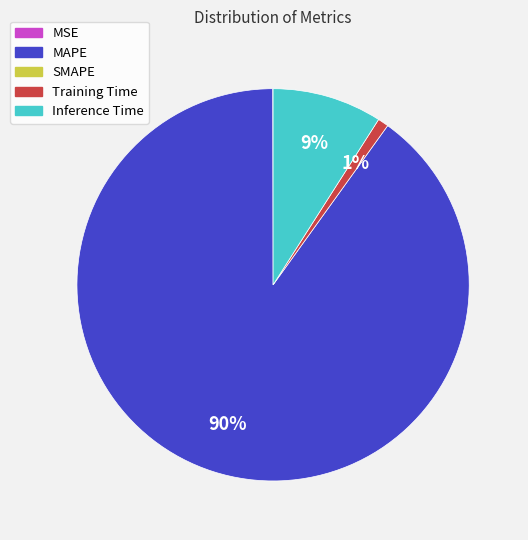

Is there a majority slice in this chart?

Yes